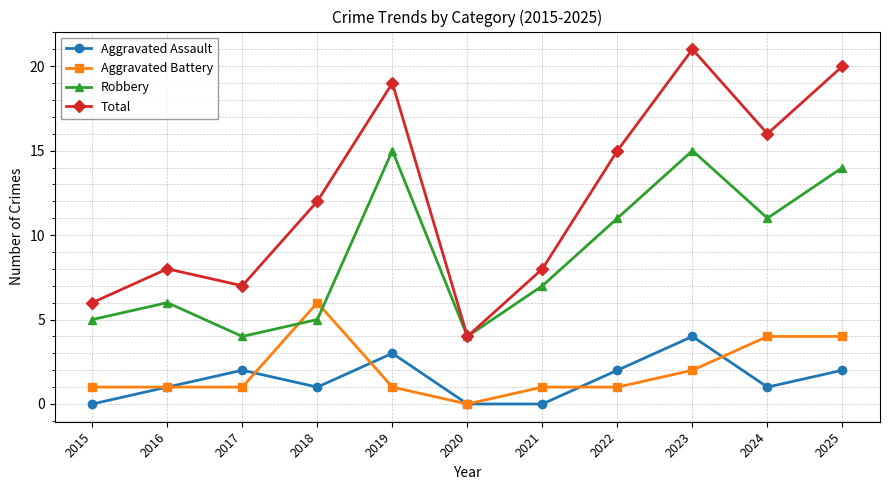

Reading left to right, extract all data points from this chart.

Aggravated Assault: 0	1	2	1	3	0	0	2	4	1	2
Aggravated Battery: 1	1	1	6	1	0	1	1	2	4	4
Robbery: 5	6	4	5	15	4	7	11	15	11	14
Total: 6	8	7	12	19	4	8	15	21	16	20